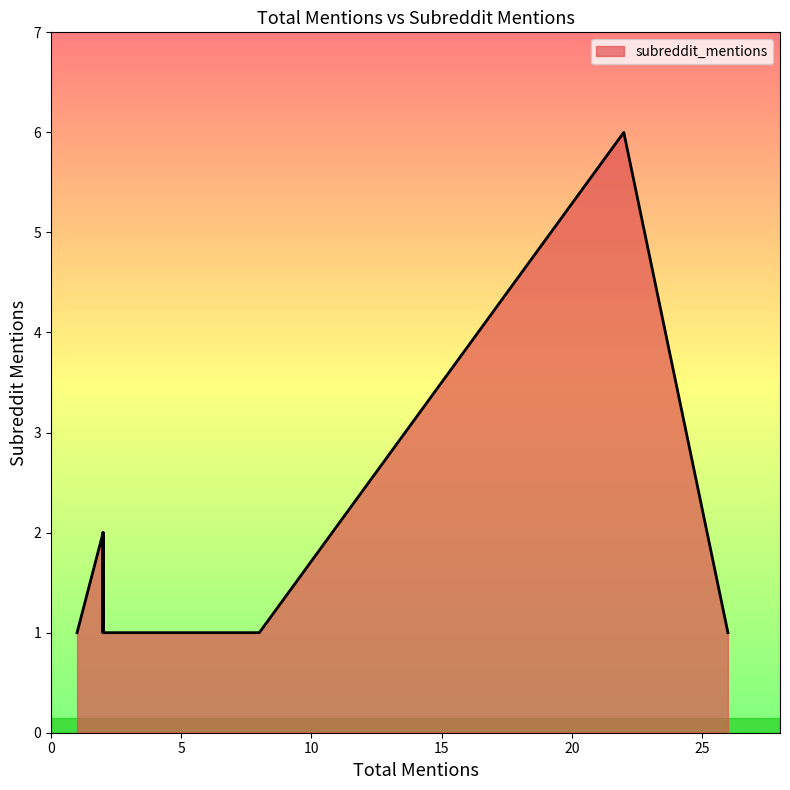

Read the value at 22.

6